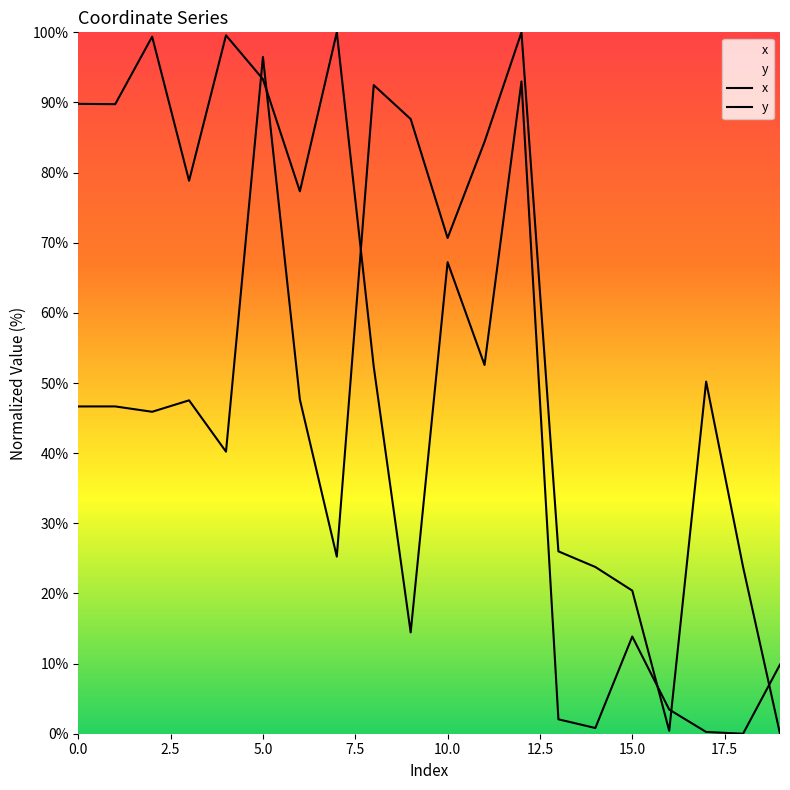

Which series ends up on top after the final intersection of x and y?

y